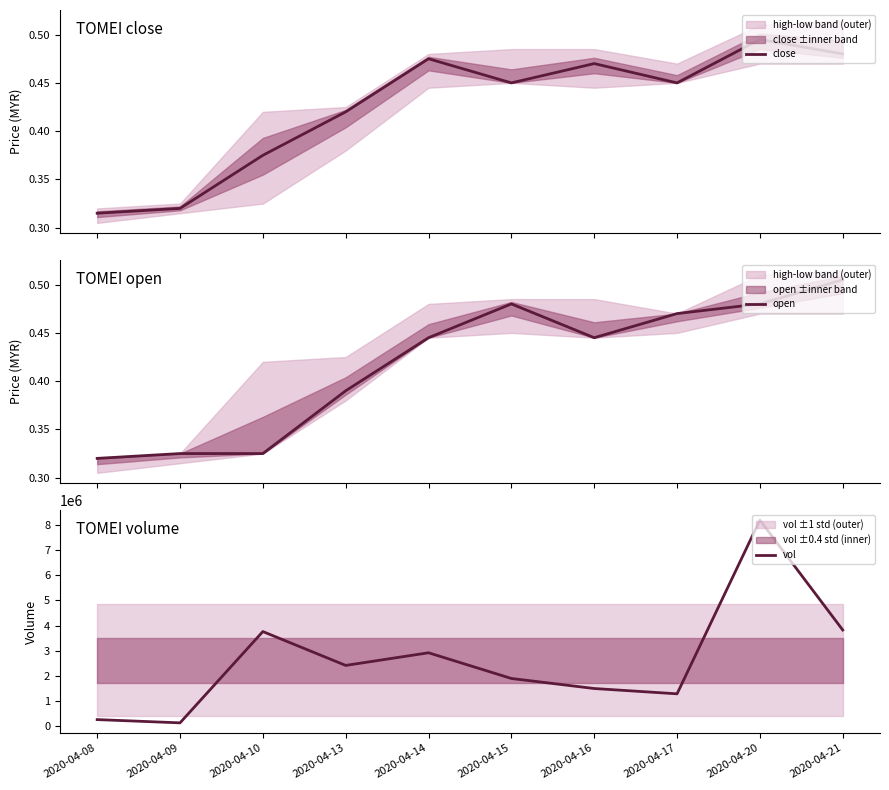

Reading right to left, list all the values displayed in this chart.

close: 2020-04-21=0.5	2020-04-20=0.5	2020-04-17=0.5	2020-04-16=0.5	2020-04-15=0.5	2020-04-14=0.5	2020-04-13=0.4	2020-04-10=0.4	2020-04-09=0.3	2020-04-08=0.3
open: 2020-04-21=0.5	2020-04-20=0.5	2020-04-17=0.5	2020-04-16=0.4	2020-04-15=0.5	2020-04-14=0.4	2020-04-13=0.4	2020-04-10=0.3	2020-04-09=0.3	2020-04-08=0.3
vol: 2020-04-21=3825000.0	2020-04-20=8197400.0	2020-04-17=1285100.0	2020-04-16=1496100.0	2020-04-15=1895600.0	2020-04-14=2918600.0	2020-04-13=2415000.0	2020-04-10=3762400.0	2020-04-09=129600.0	2020-04-08=259400.0